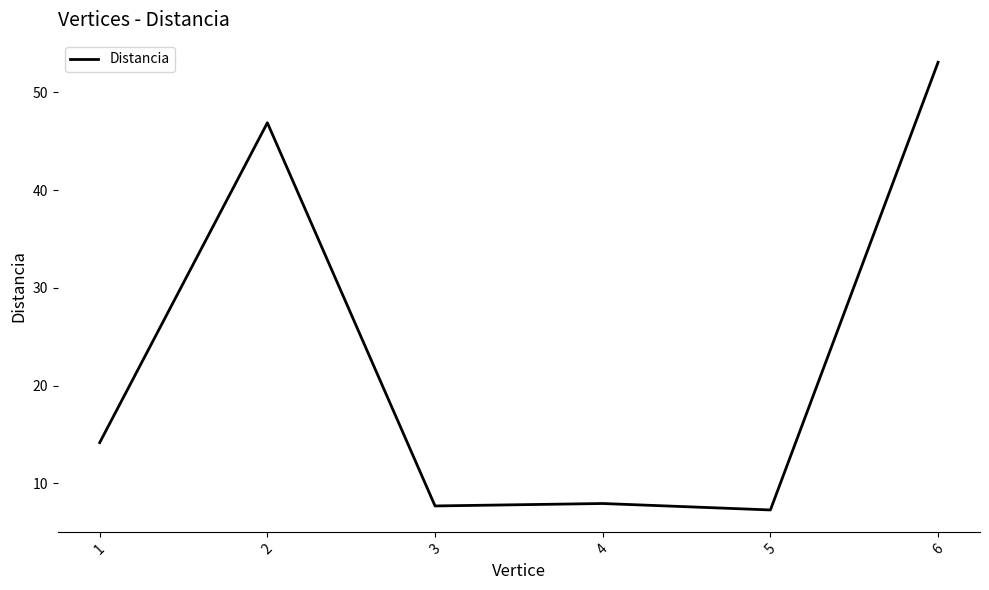

Where is the first local maximum?

2